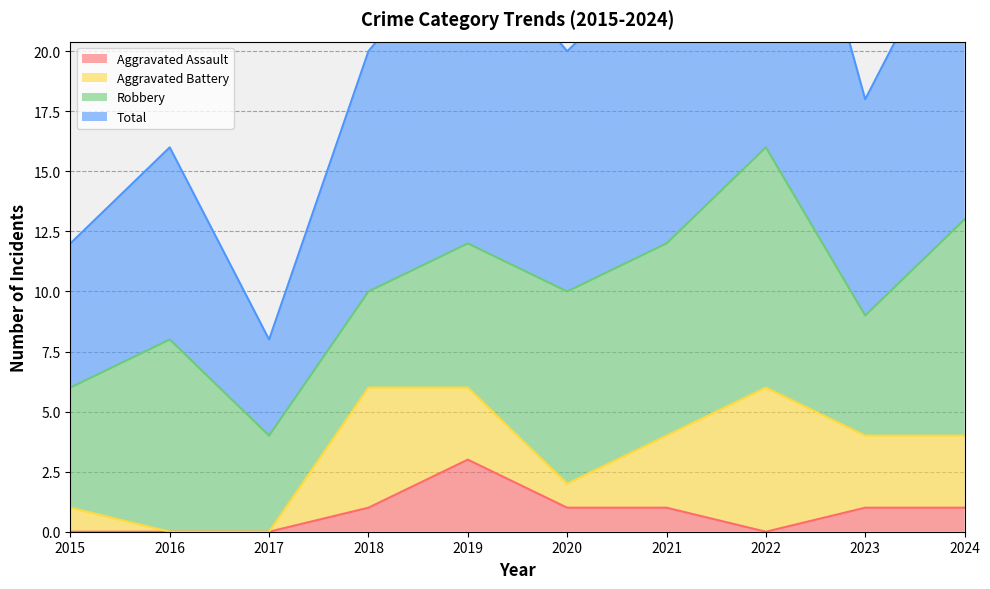

How many values in Aggravated Assault are above zero?

6